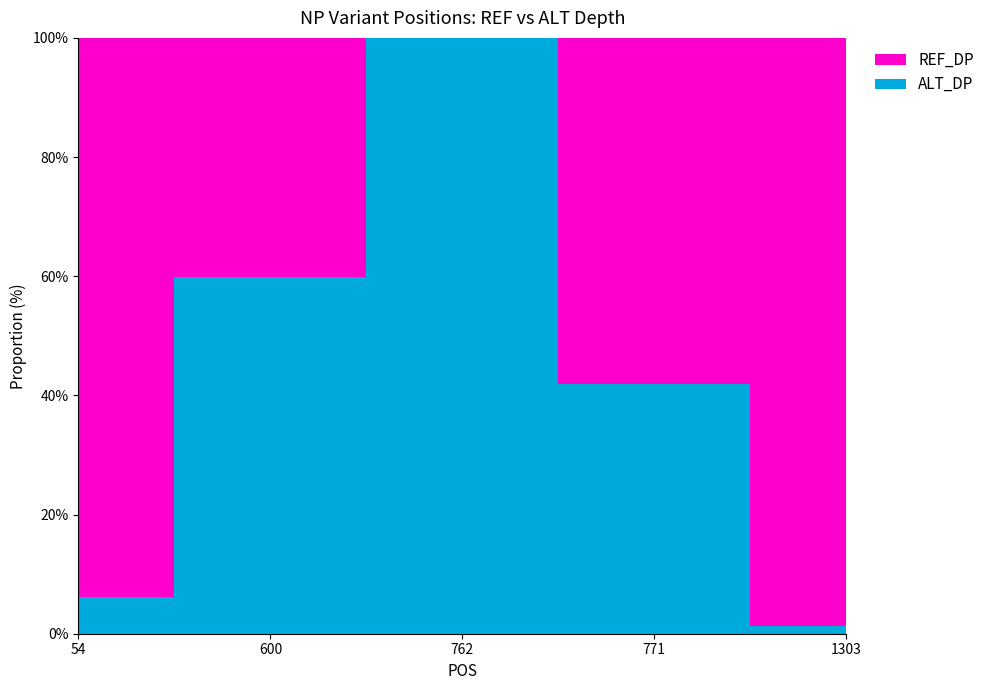

Reading left to right, extract all data points from this chart.

REF_DP: 452	530	0	764	1361
ALT_DP: 30	793	1214	552	17